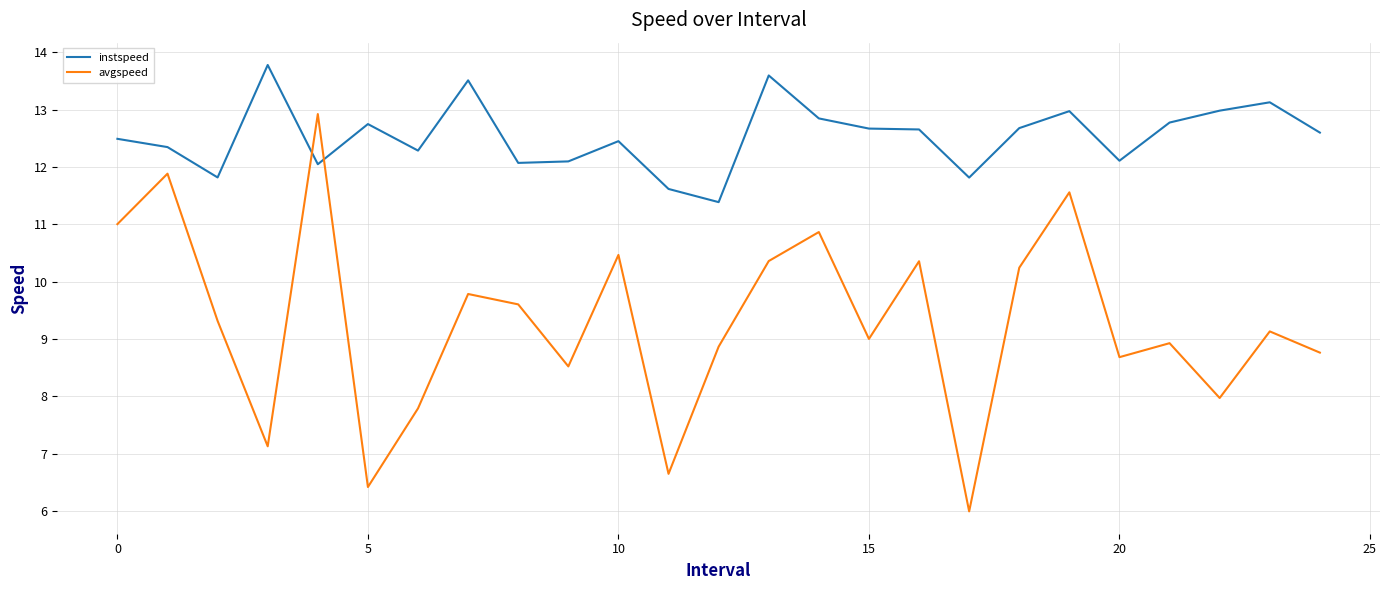

What is the difference between the maximum and minimum values in the avgspeed series?

6.9